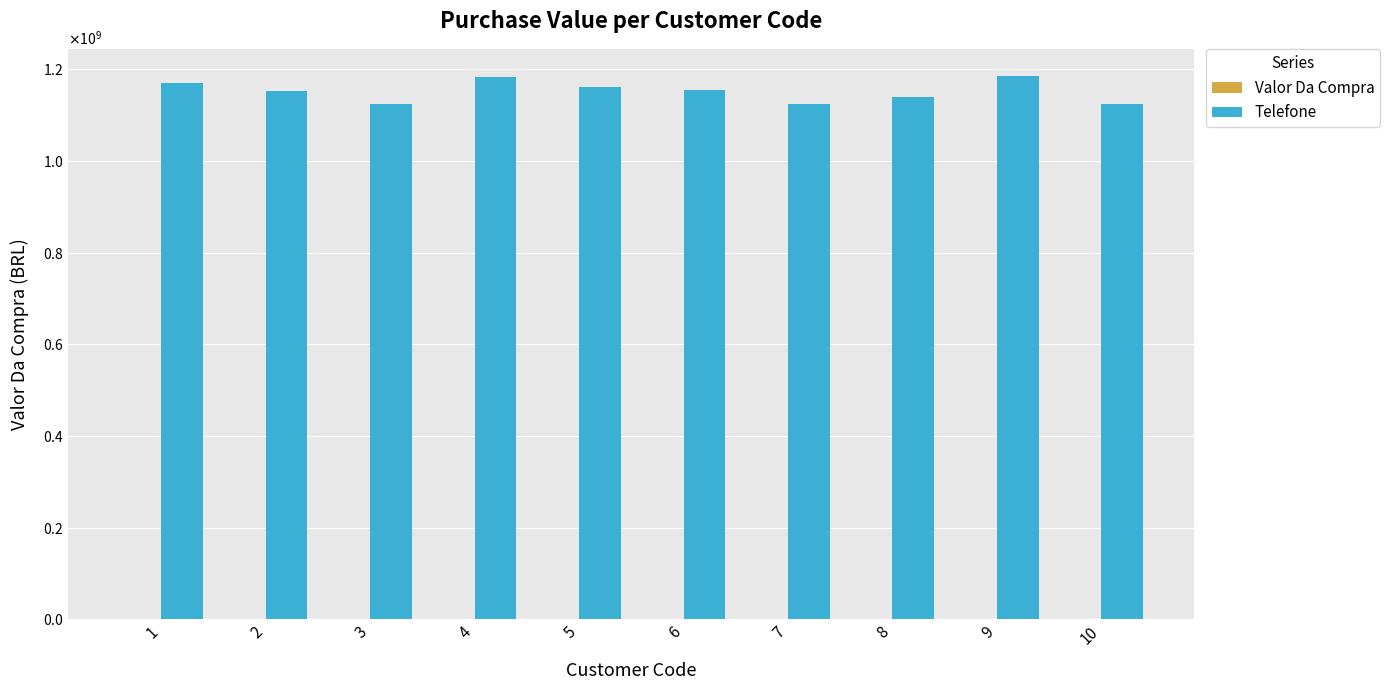

Are the bars horizontal?

No